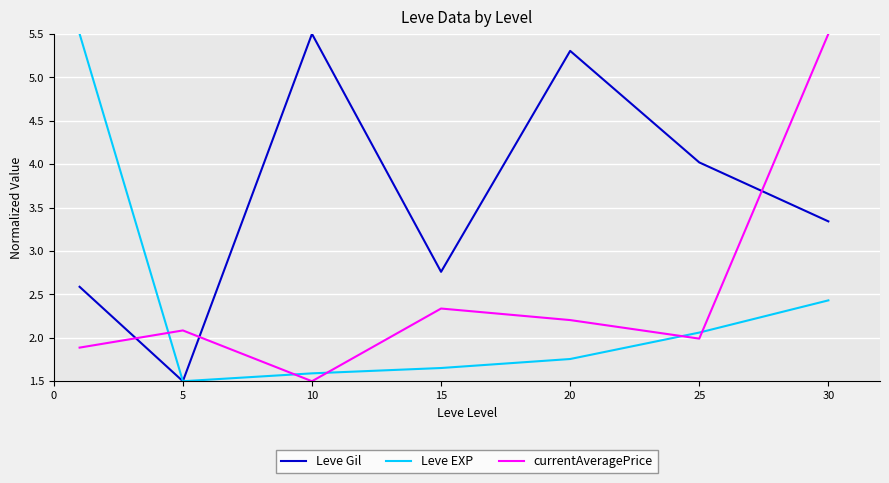

What is the minimum value shown in the chart?

1.5